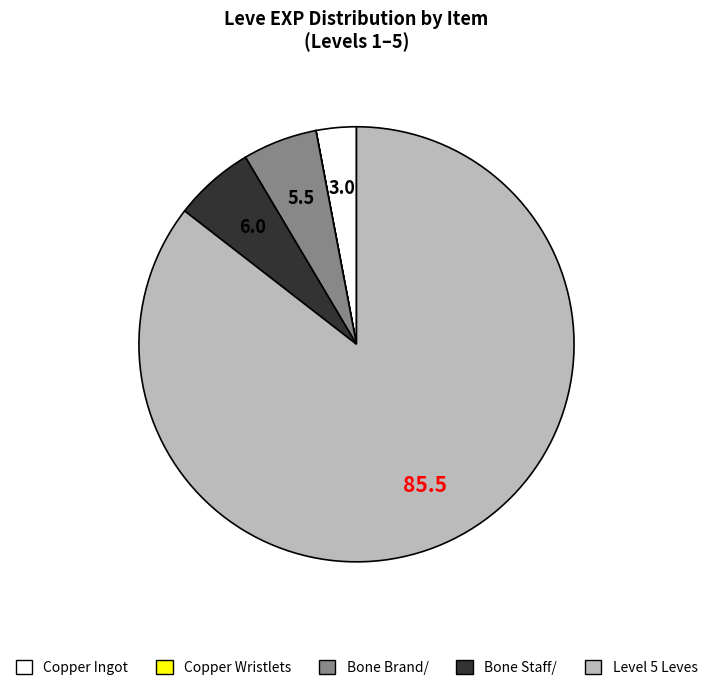

Does any single category account for the majority?

Yes